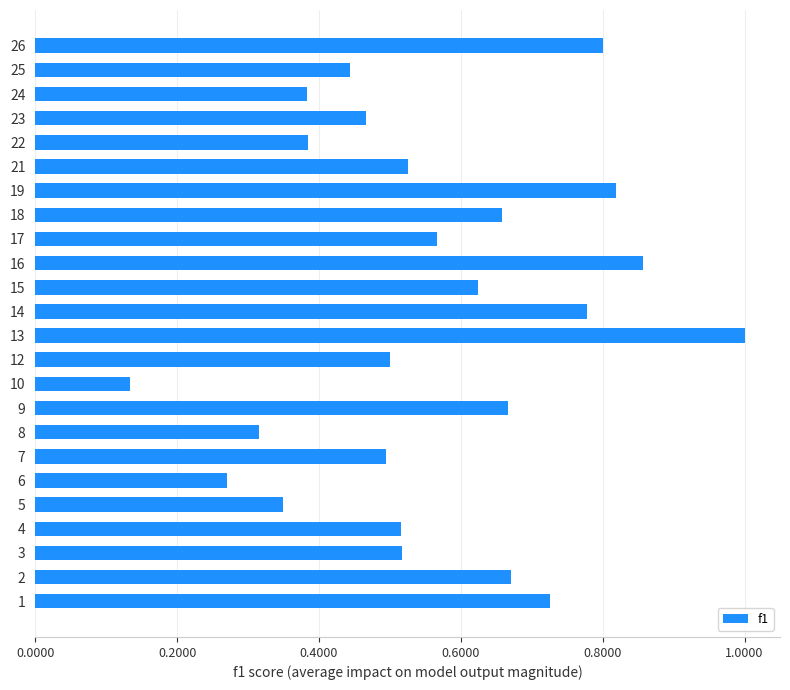

What is the sum of all values?

13.5